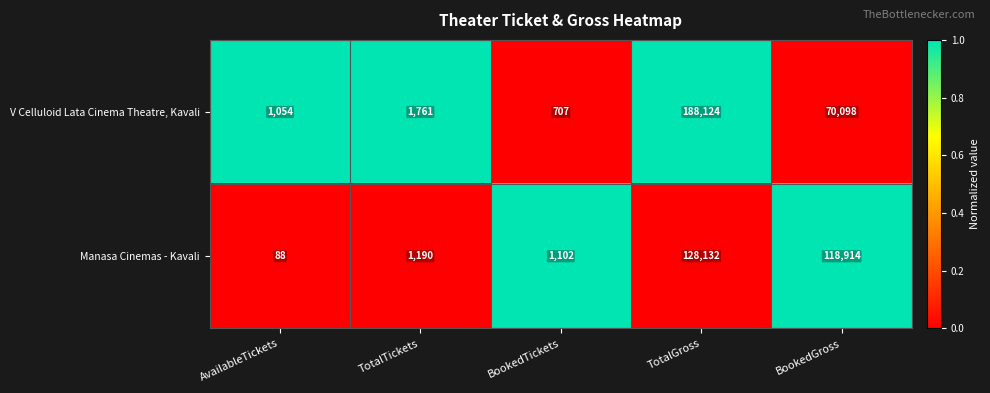

What is the total value across all series at BookedTickets?

1809